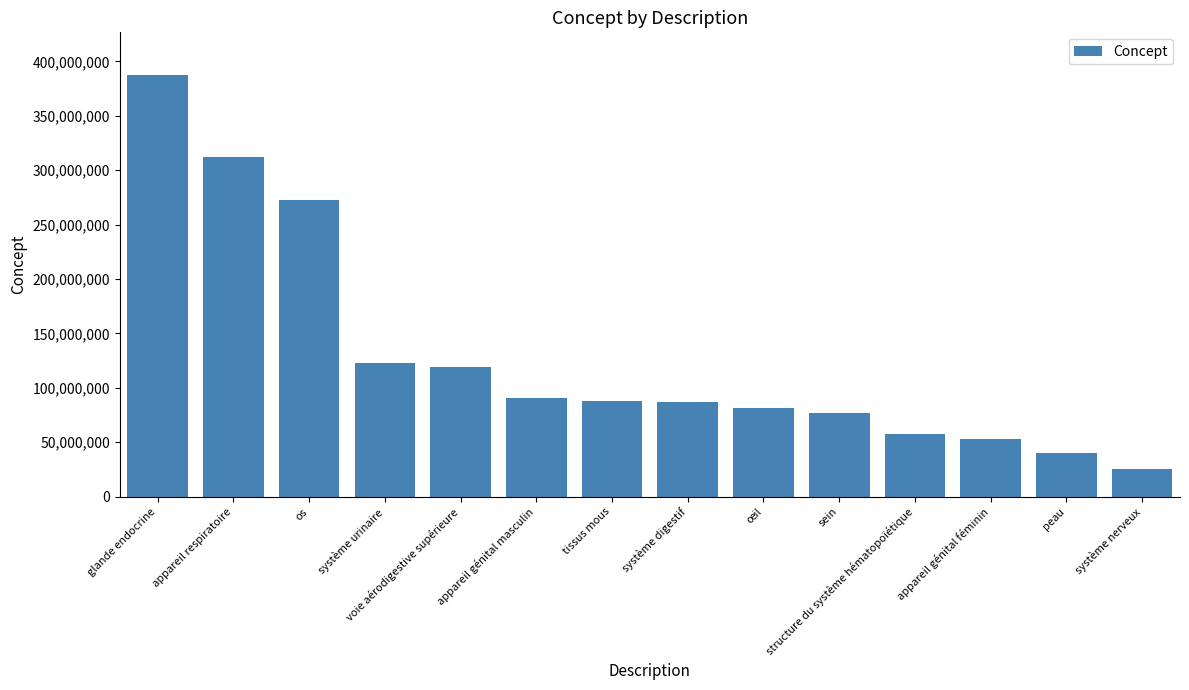

Are the bars horizontal?

No